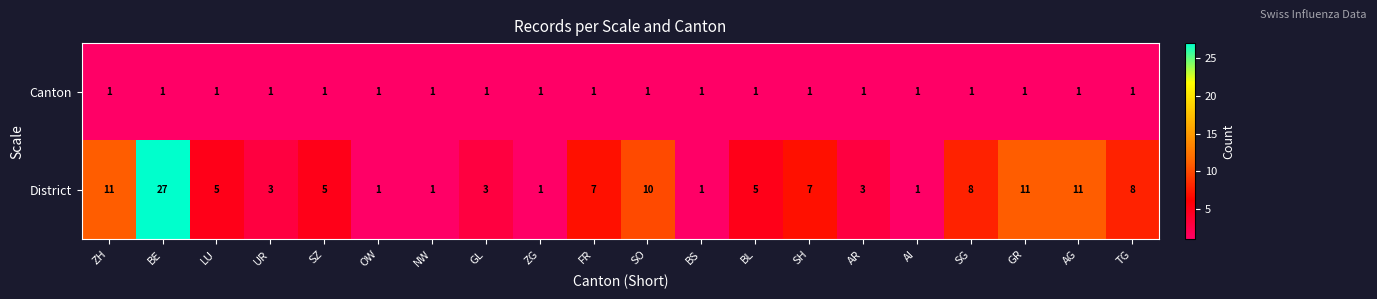

What is the sum of all Canton values?

20